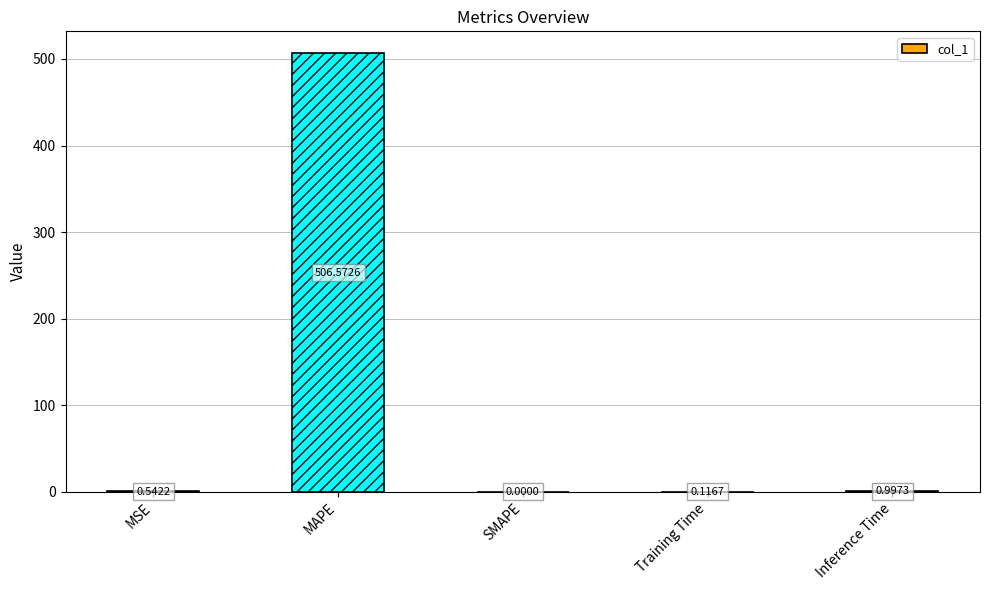

True or false: the data shows 0.0 at SMAPE.

True